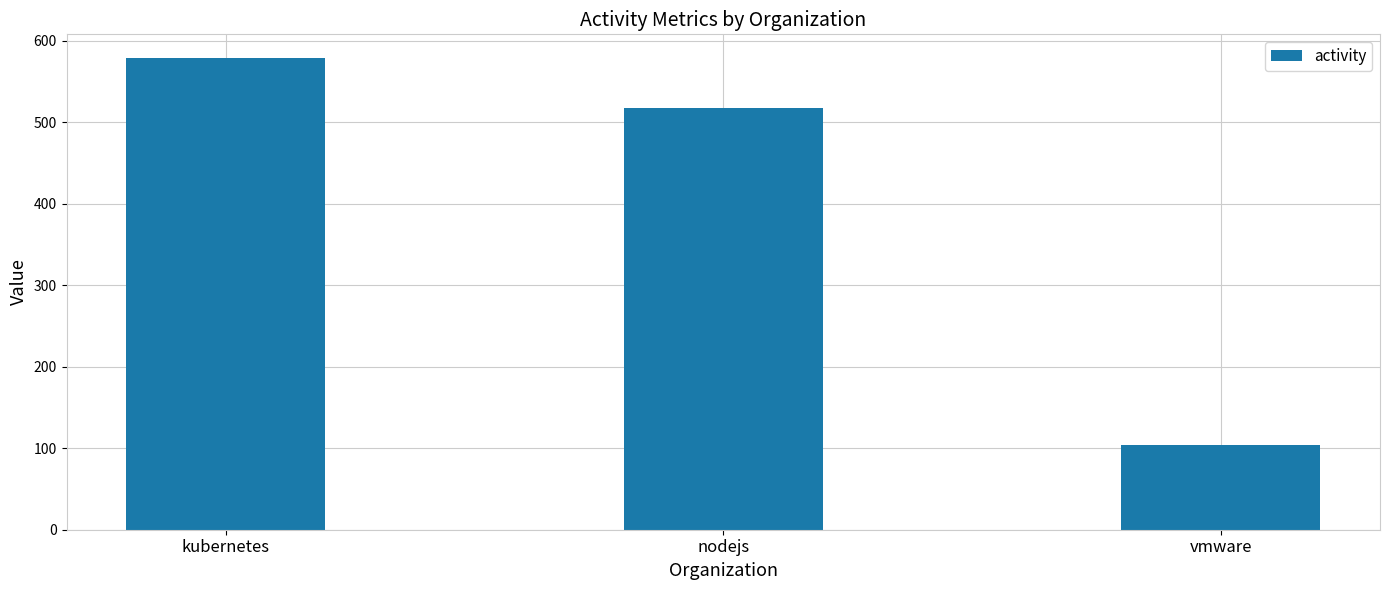

How many bars are there in total?

3